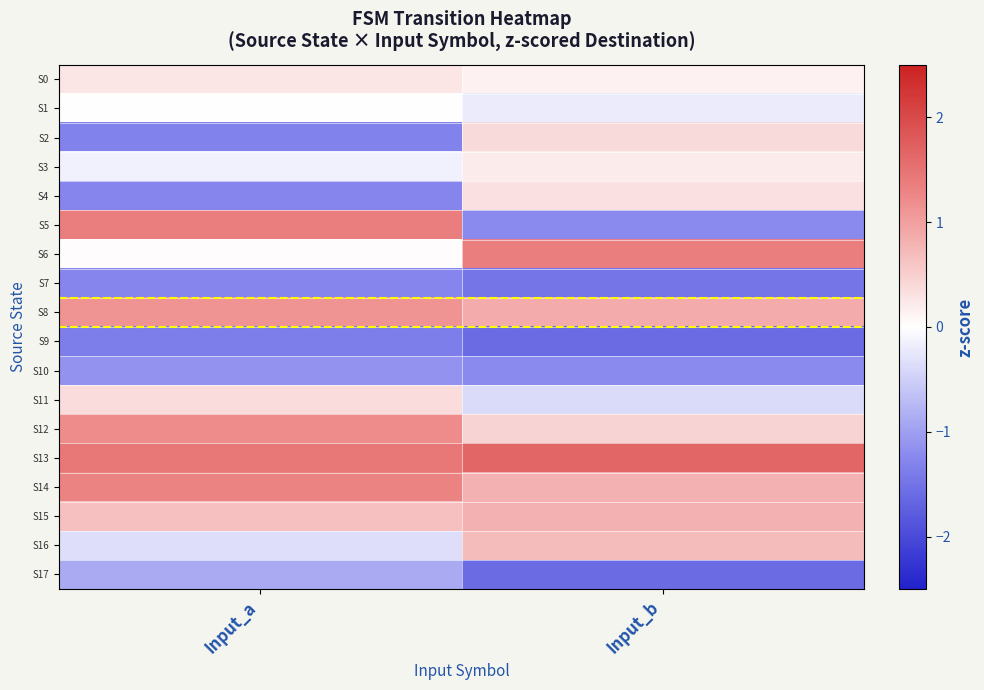

At how many categories does at least one series exceed -1?

2